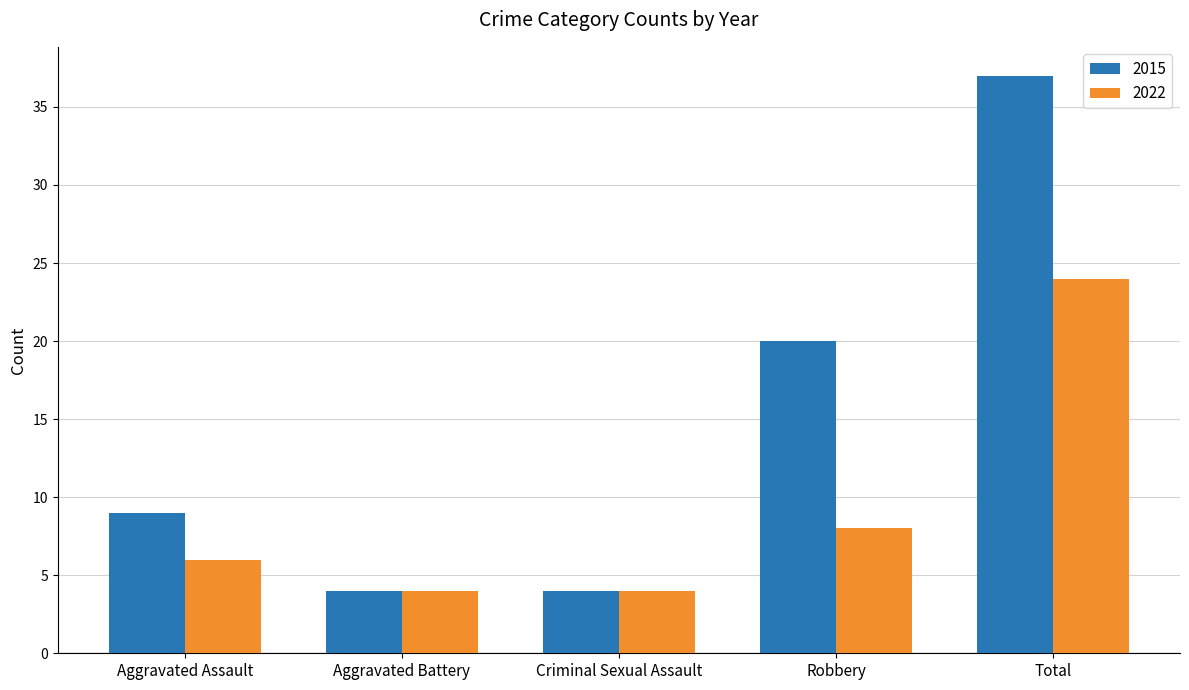

How many values in the 2015 series are below 9?

2